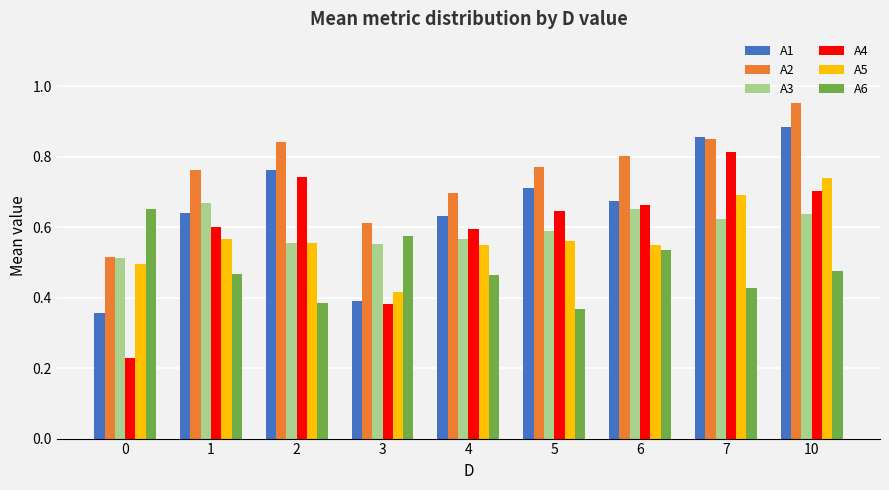

The value of A3 at 6 is 0.7. True or false?

True